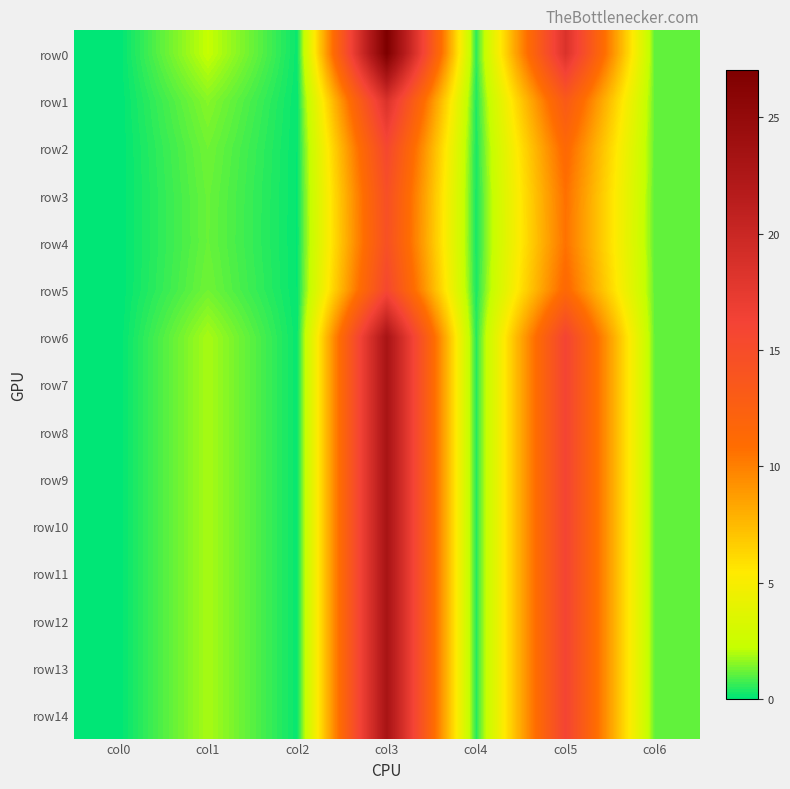

What is the total value across all series at col6?

16.5